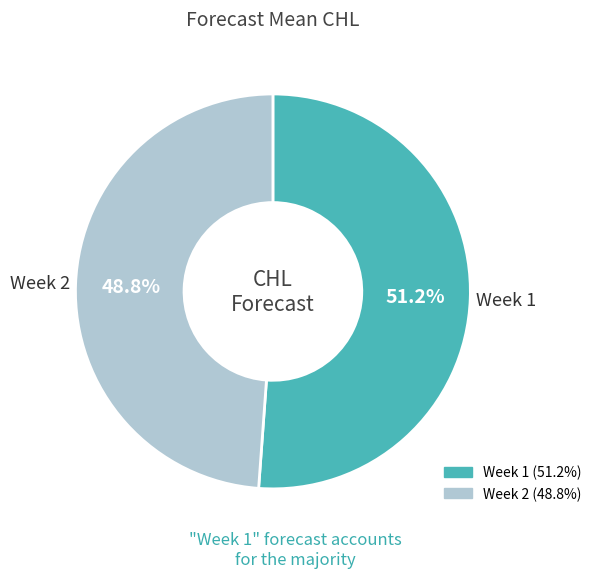

To the nearest percent, what is the difference between the largest and smallest slice percentages?

2%